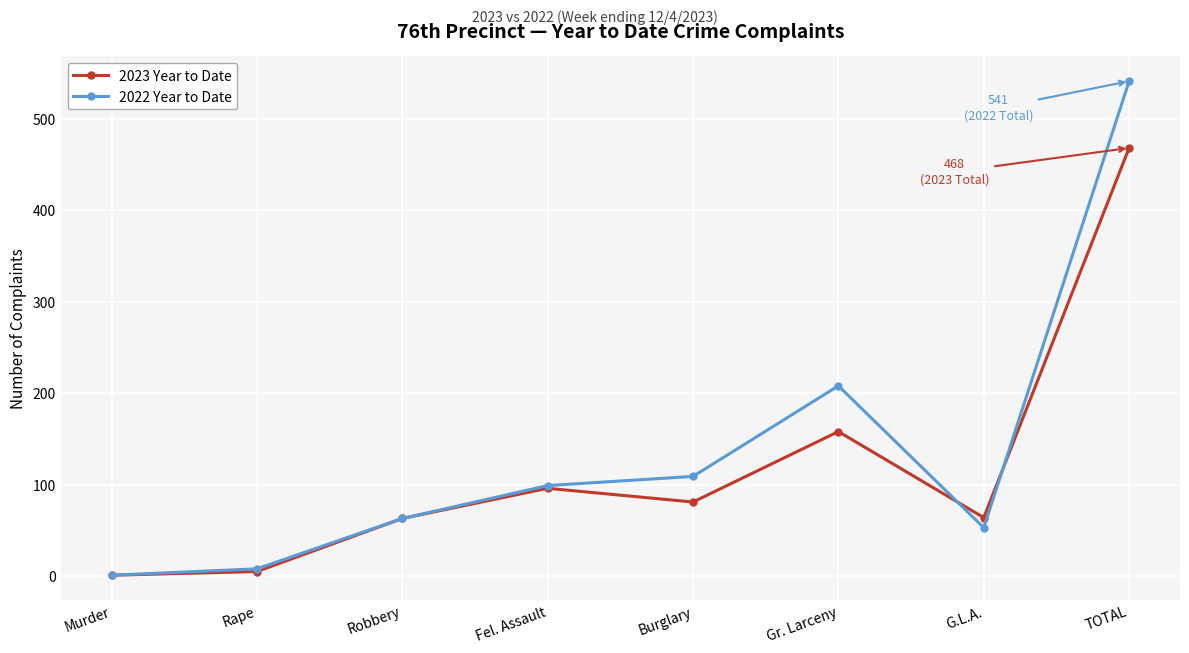

Where is 2023 Year to Date nearest to the value 234?

Gr. Larceny